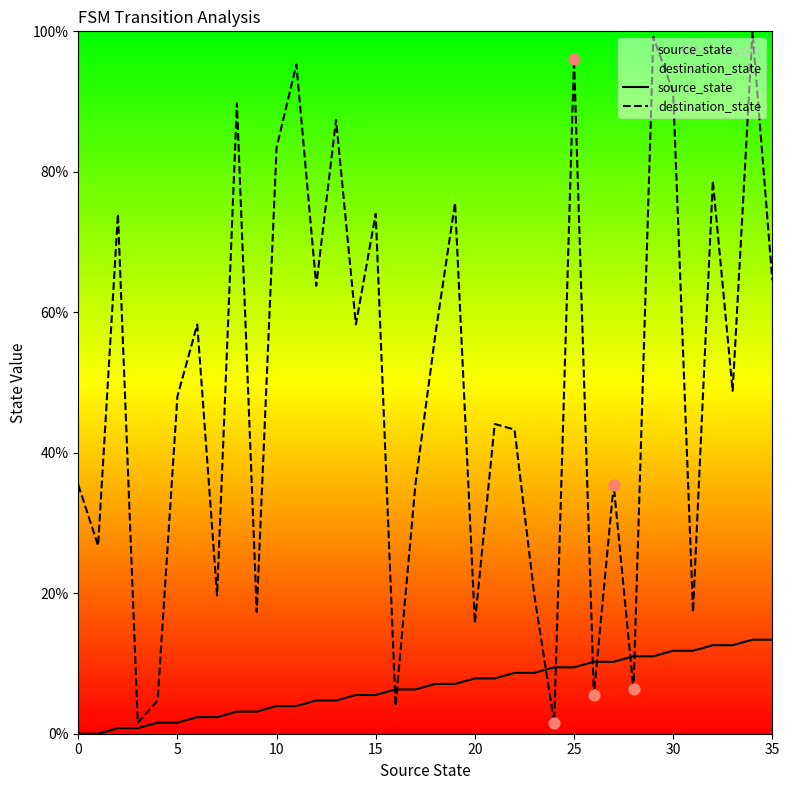

At how many categories does at least one series exceed 29?

24